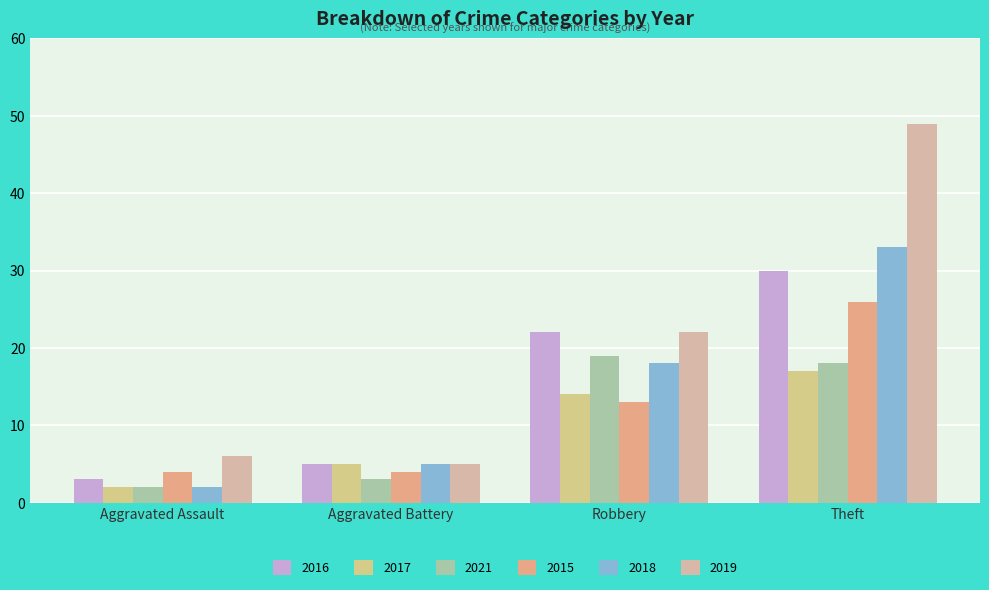

Which series has the largest range (max minus min)?

2019